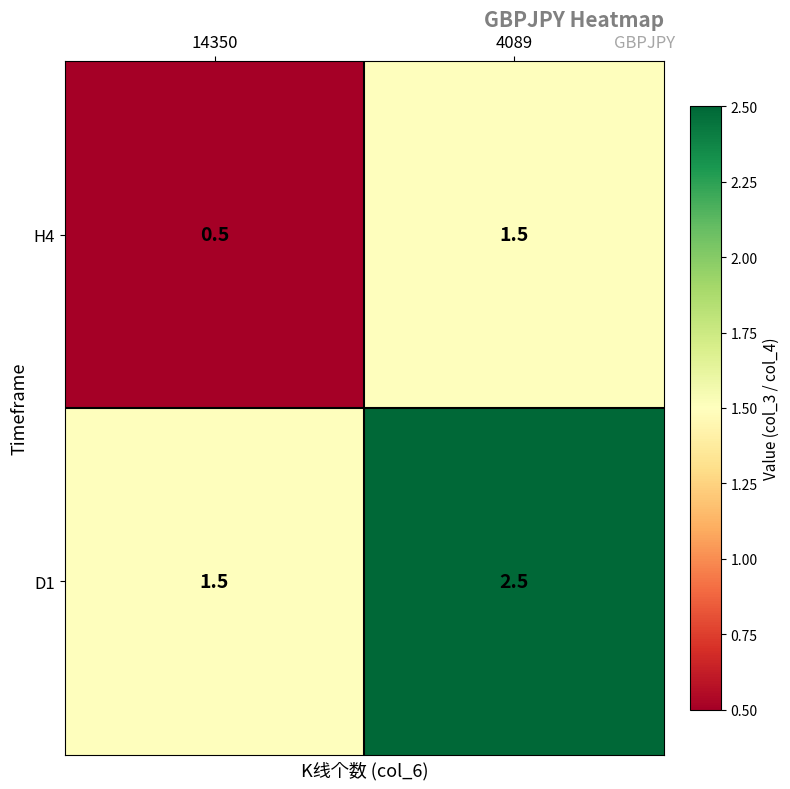

The H4 series shows 0.6 at 4089. True or false?

False